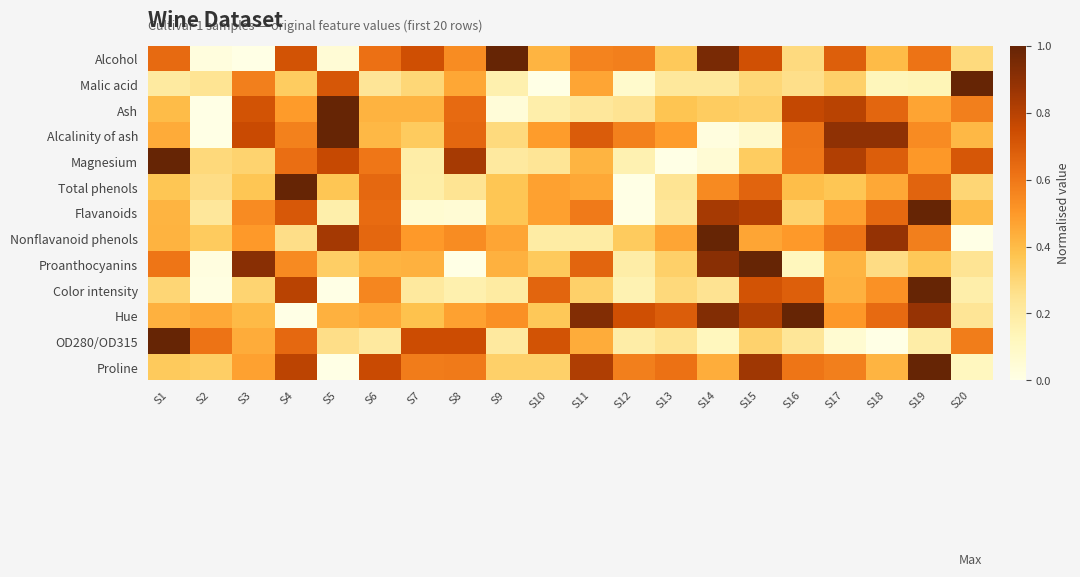

Which category has the lowest value across all series?

S3